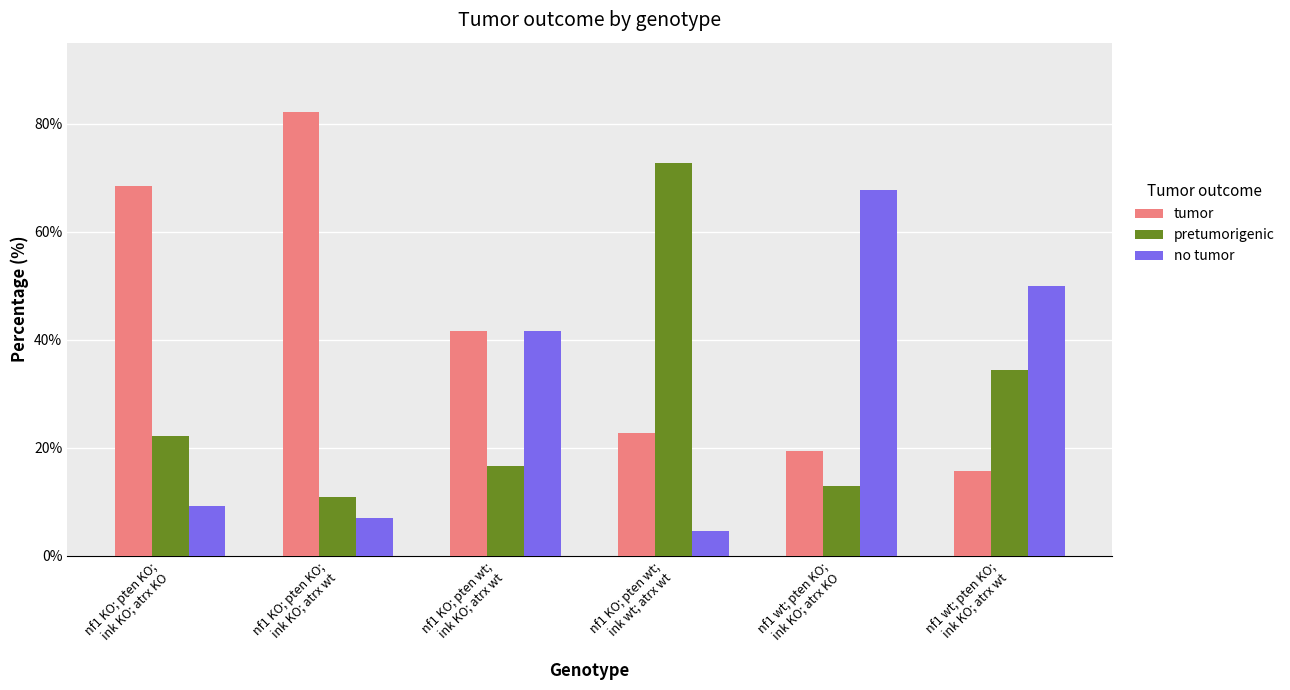

What position from the left is nf1 KO; pten wt;
ink KO; atrx wt?

3